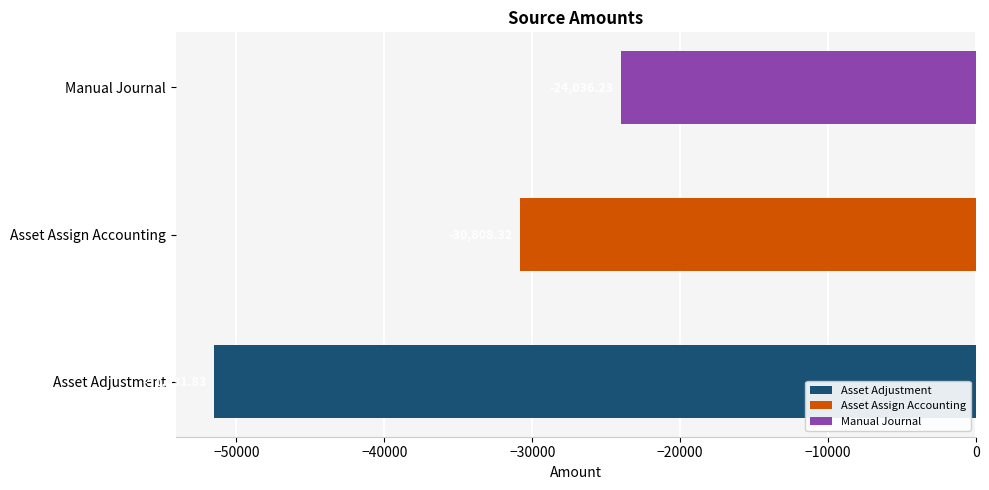

How many data points are less than -30808?

2